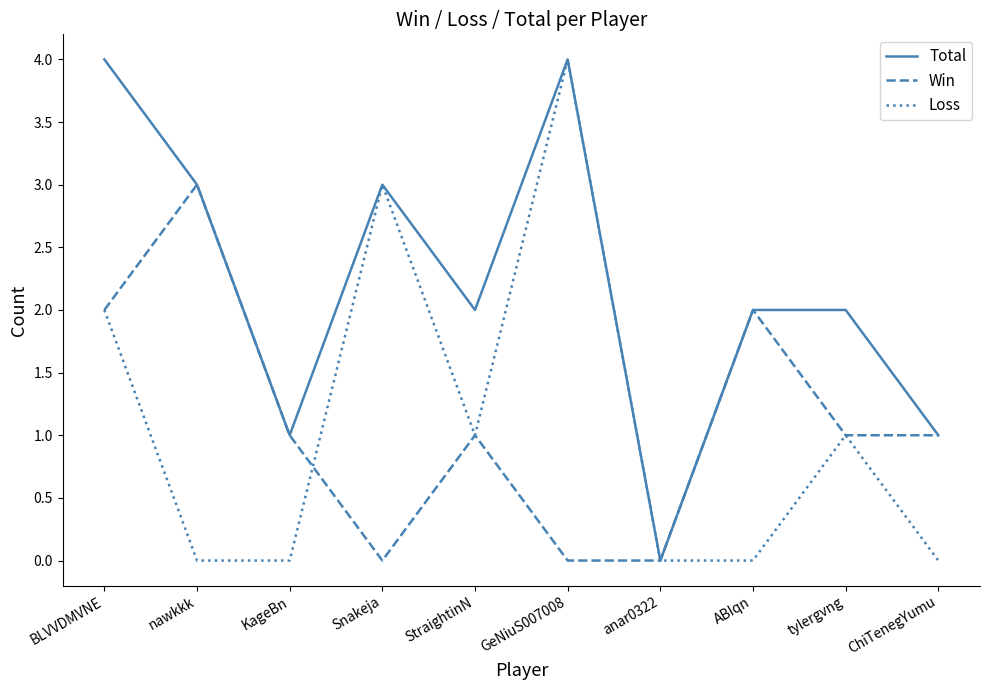

Does the chart display data point markers on the line(s)?

No